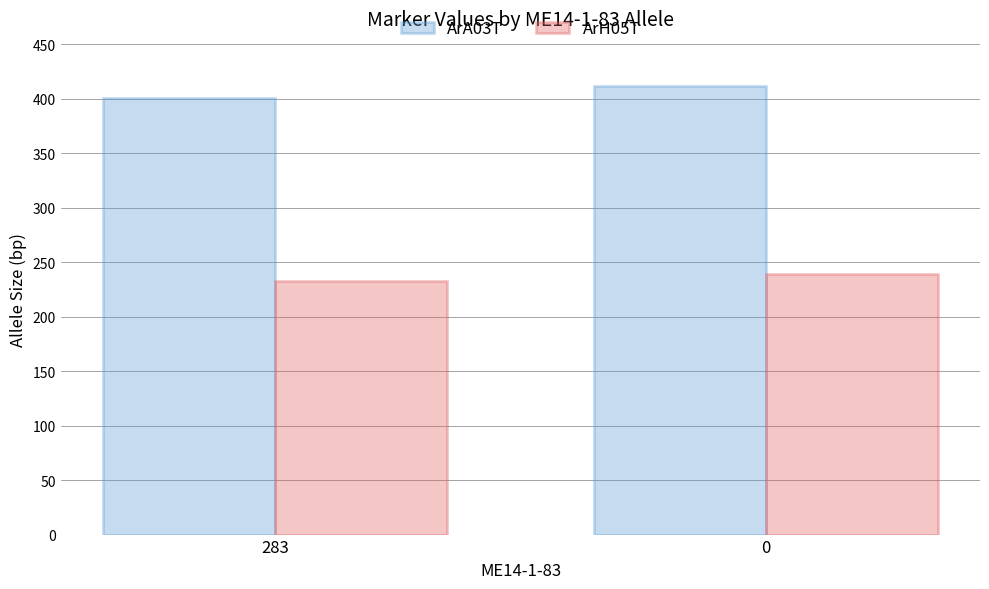

Which category has the lowest value in the ArH05T series?

283